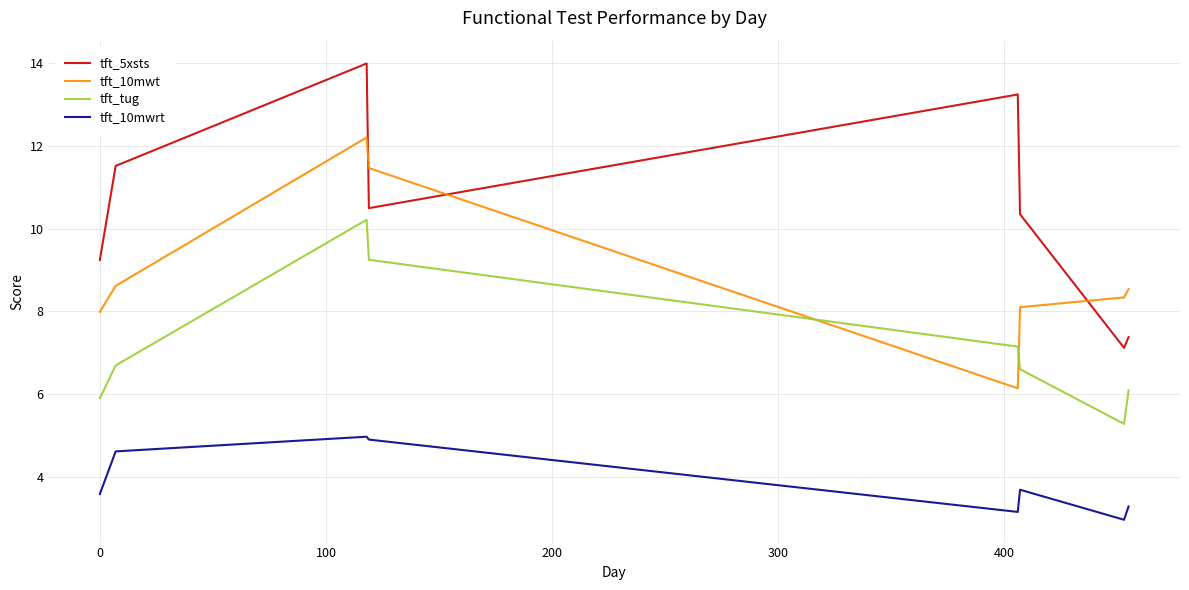

Which series has the largest total across all categories?

tft_5xsts